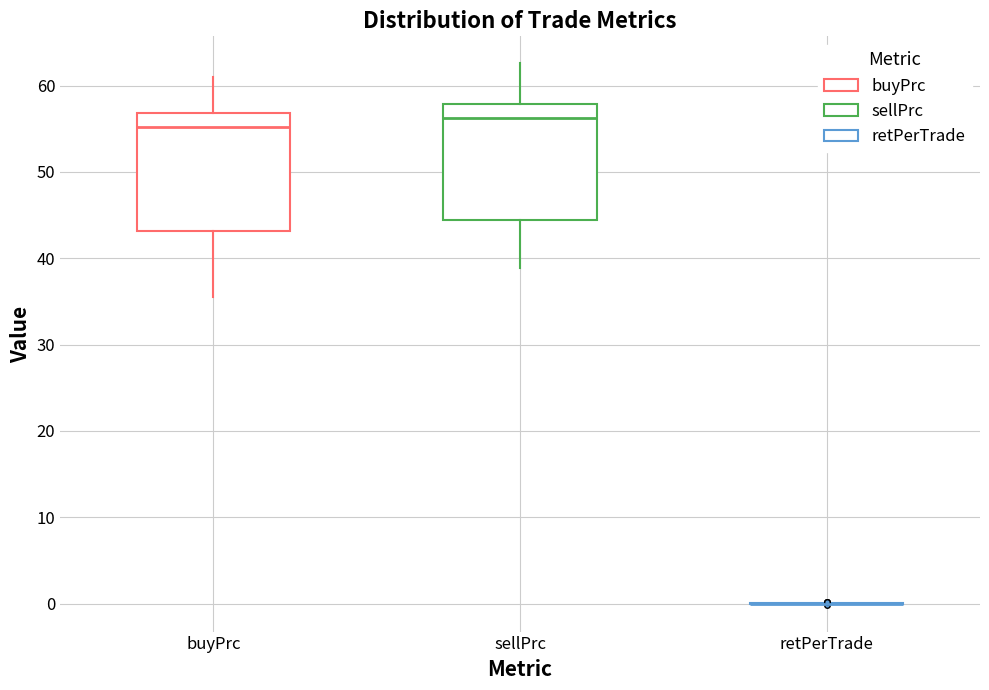

Reading left to right, transcribe this box plot: for each box, give where its median line is, the range the box spans, and where its two whiskers end, as read against the y-axis. The values are not printed on the chart, so give them approximately, as read against the axis.

buyPrc: median 55, box 43 to 57, whiskers 36 to 61
sellPrc: median 56, box 44 to 58, whiskers 39 to 63
retPerTrade: box collapsed to a line at 0, whiskers 0 to 0